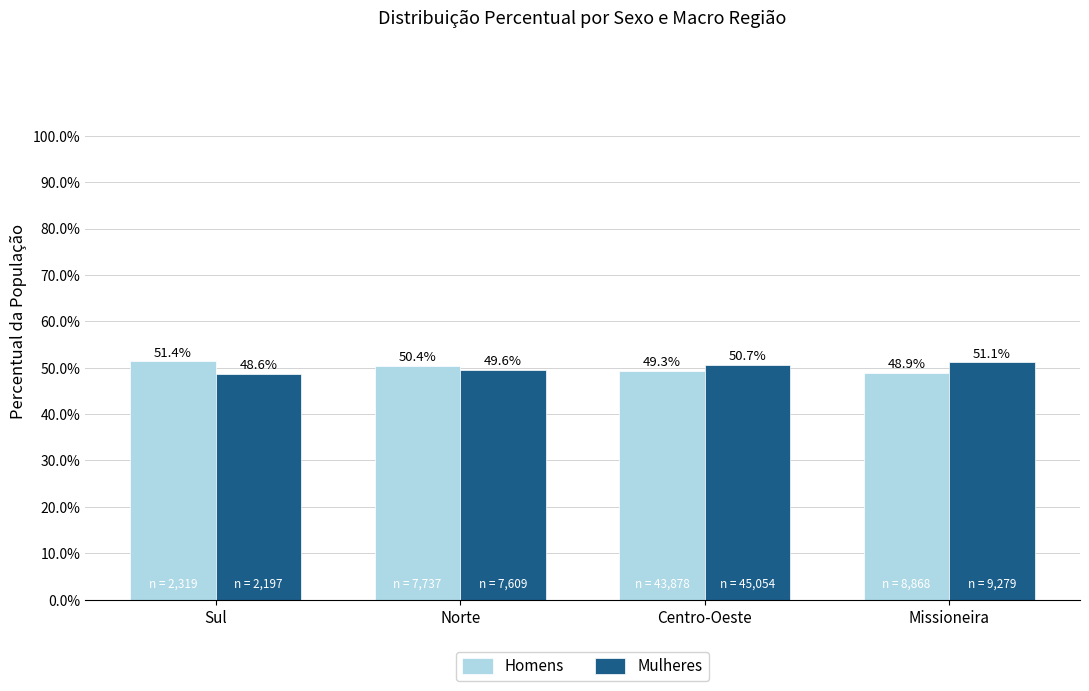

Is the value of Mulheres at Norte greater than the value of Homens at Missioneira?

Yes